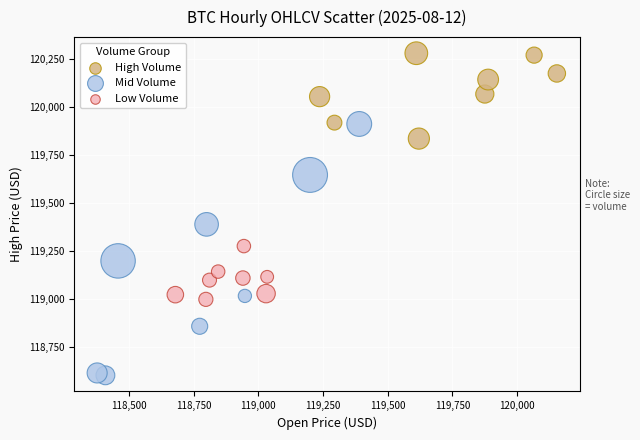

What are all the series names shown in the legend?

High Volume, Mid Volume, Low Volume